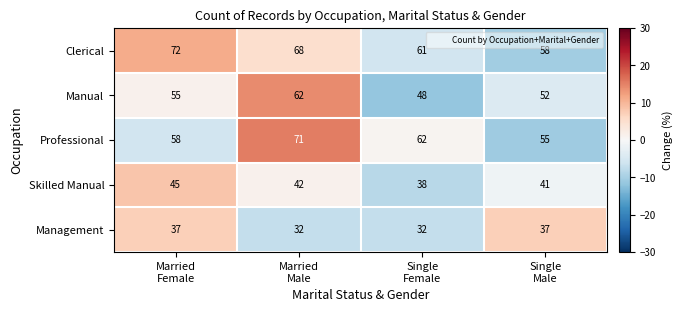

Which series has the largest range (max minus min)?

Professional